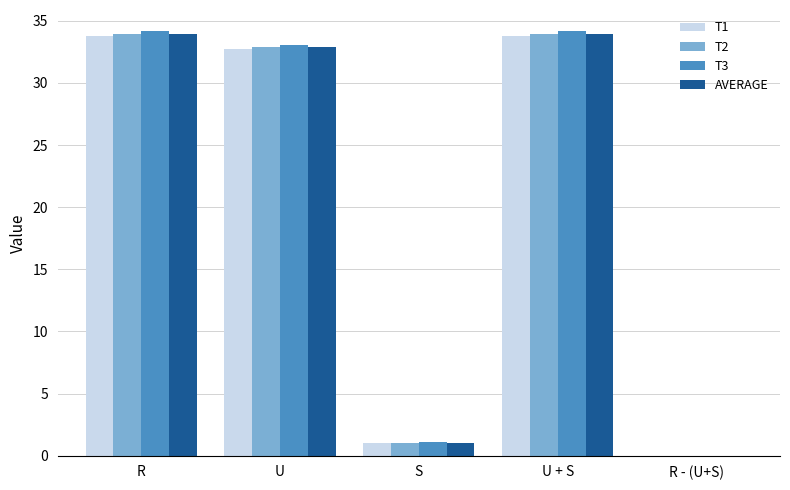

What is the sum of the T2 values at U and R?

66.8